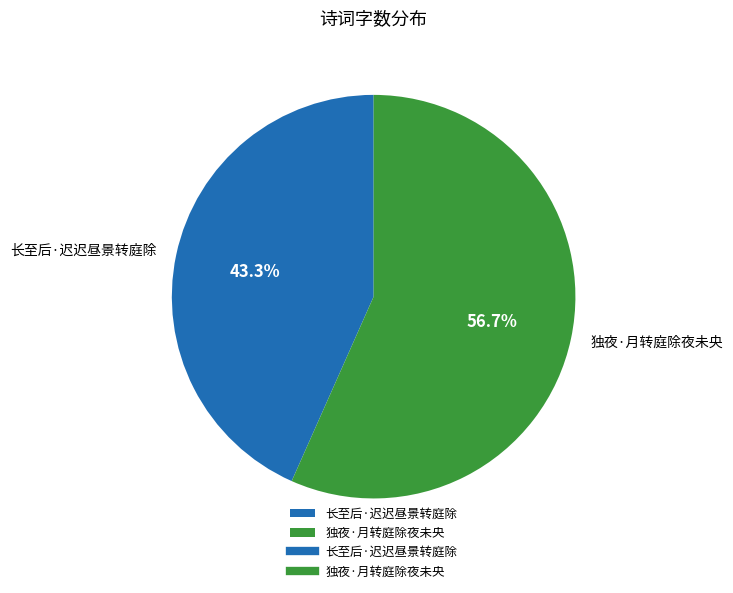

To the nearest percent, what portion does 长至后·迟迟昼景转庭除 represent?

43%